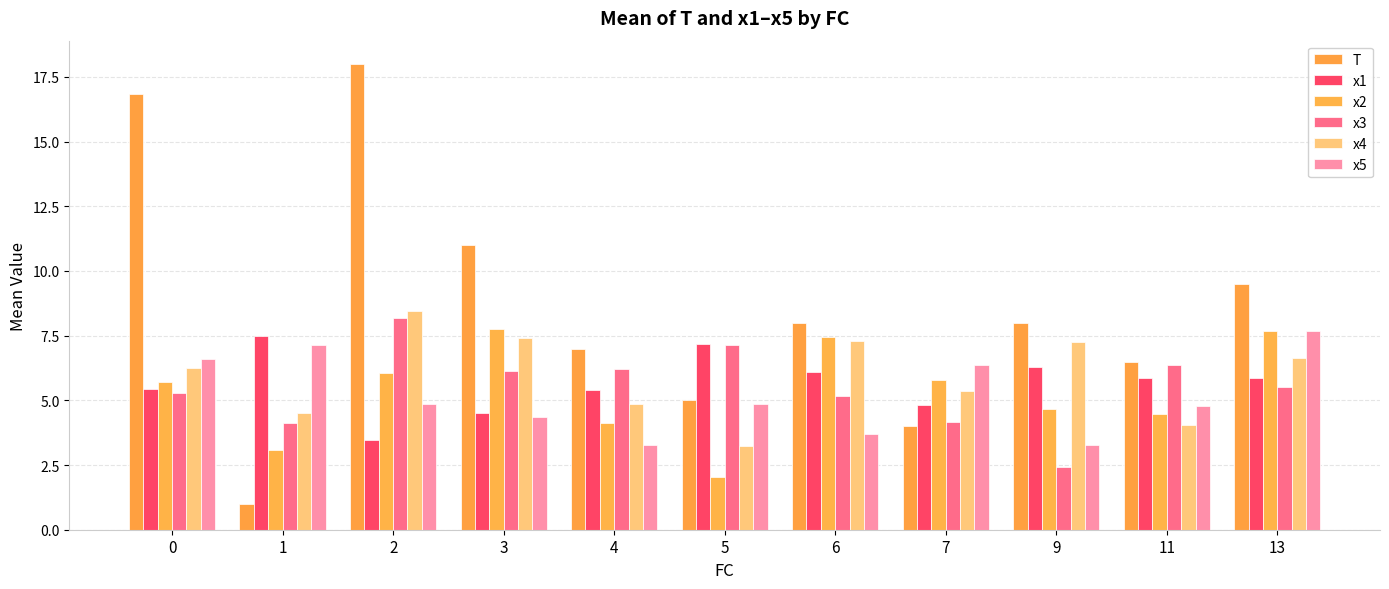

Rank the series at 13 from highest to lowest value.

T, x2, x5, x4, x1, x3